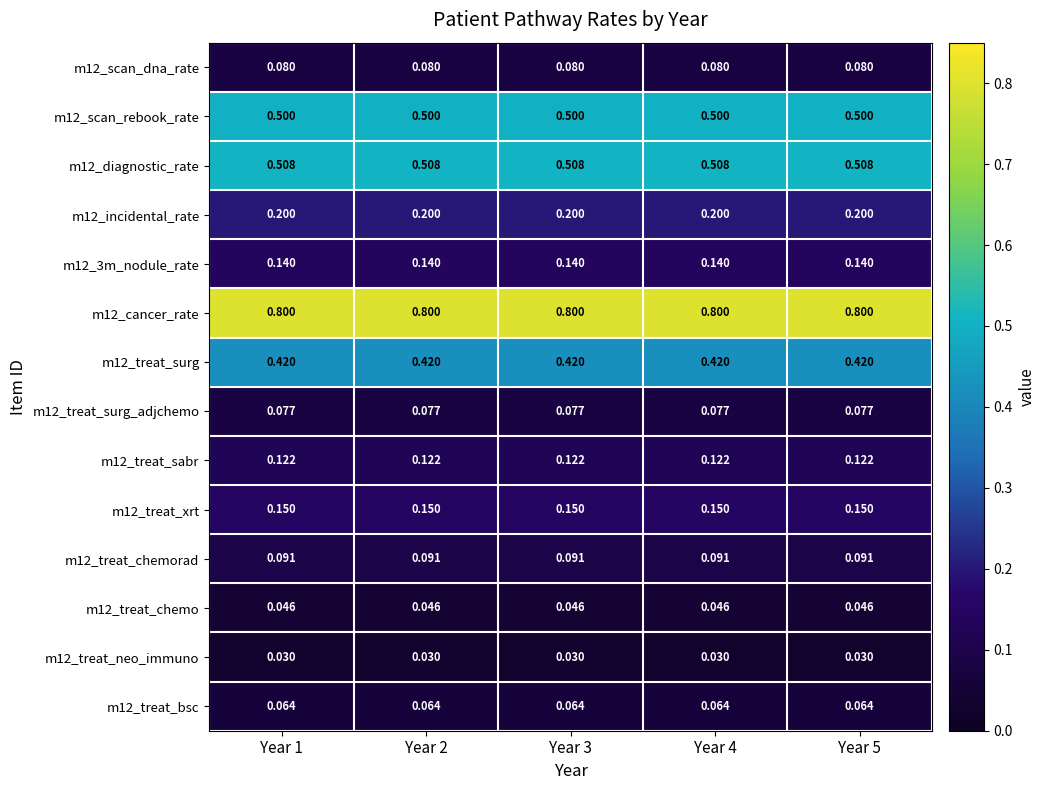

Is the value of m12_treat_surg at Year 4 greater than the value of m12_scan_rebook_rate at Year 5?

No